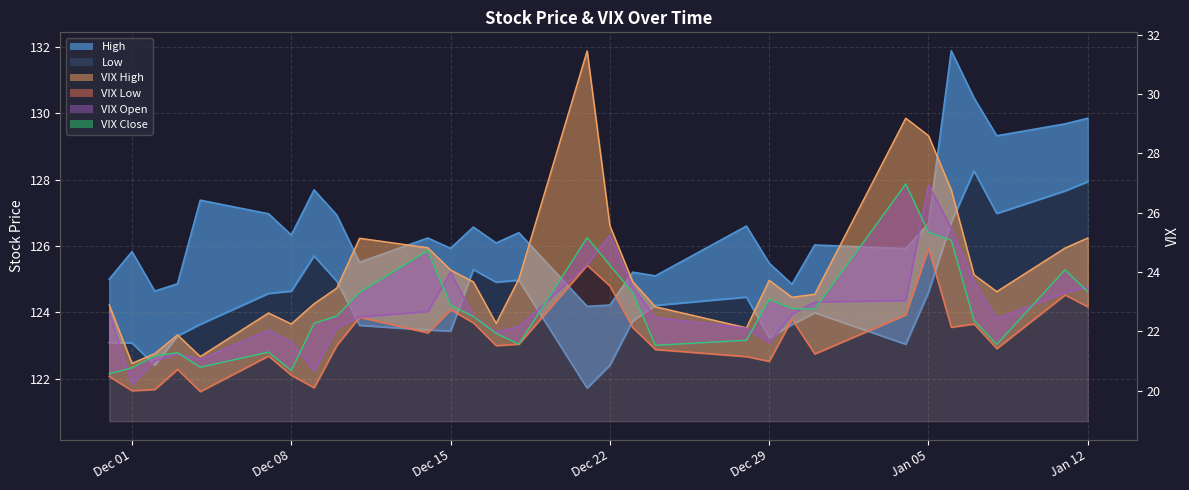

Is the value of VIX Close at 27 greater than the value of VIX Open at Jan 05?

No